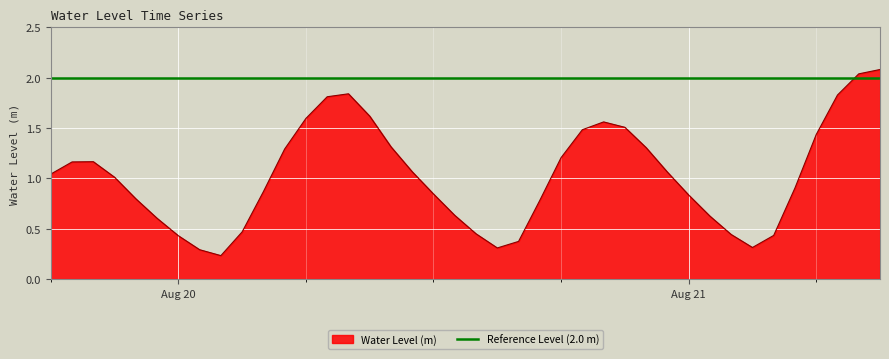

What is the highest value of the Water Level (m) series?

2.1